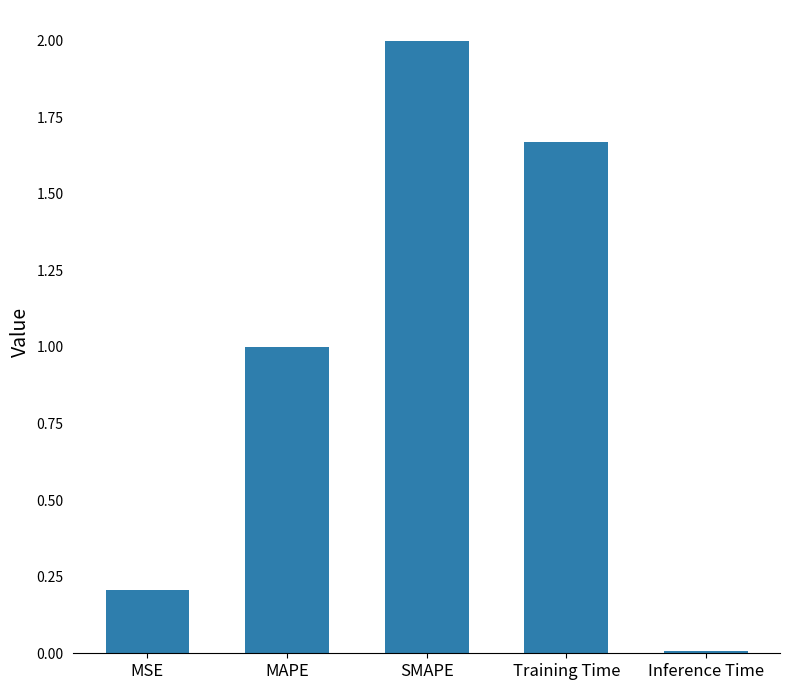

What is the difference between the maximum and minimum values?

2.0